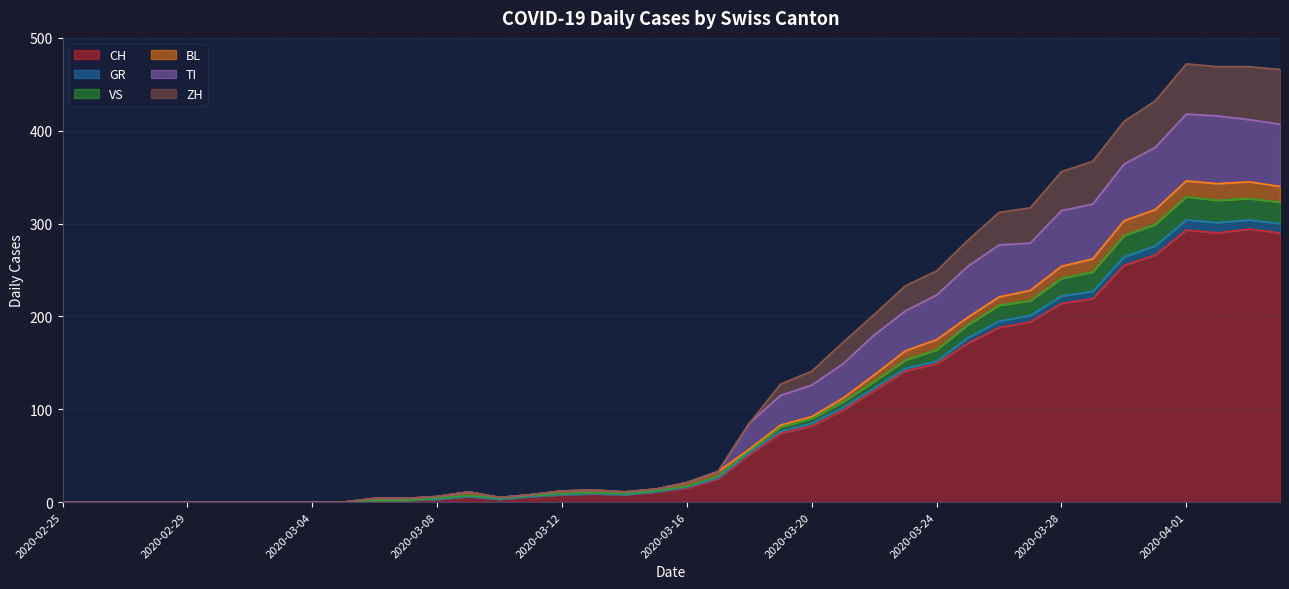

What is the spread (max minus min) of values at 2020-03-14?

3